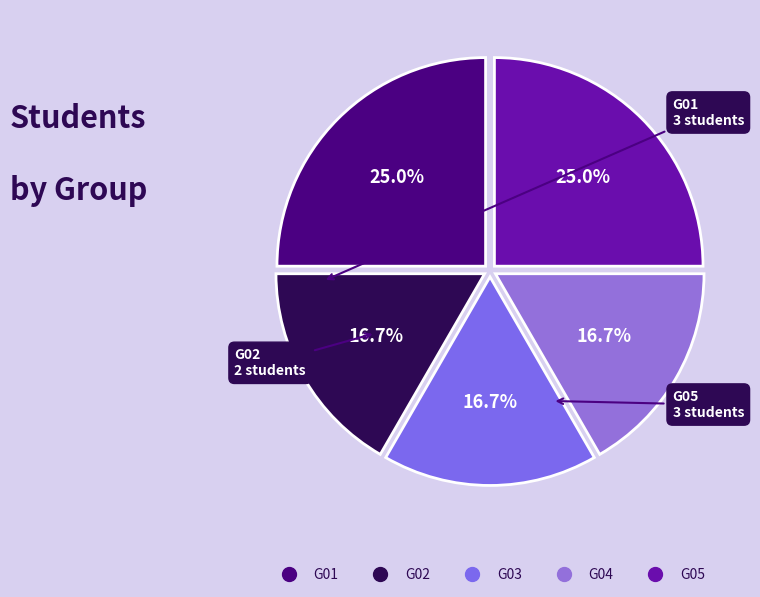

How many segments does this pie chart have?

5